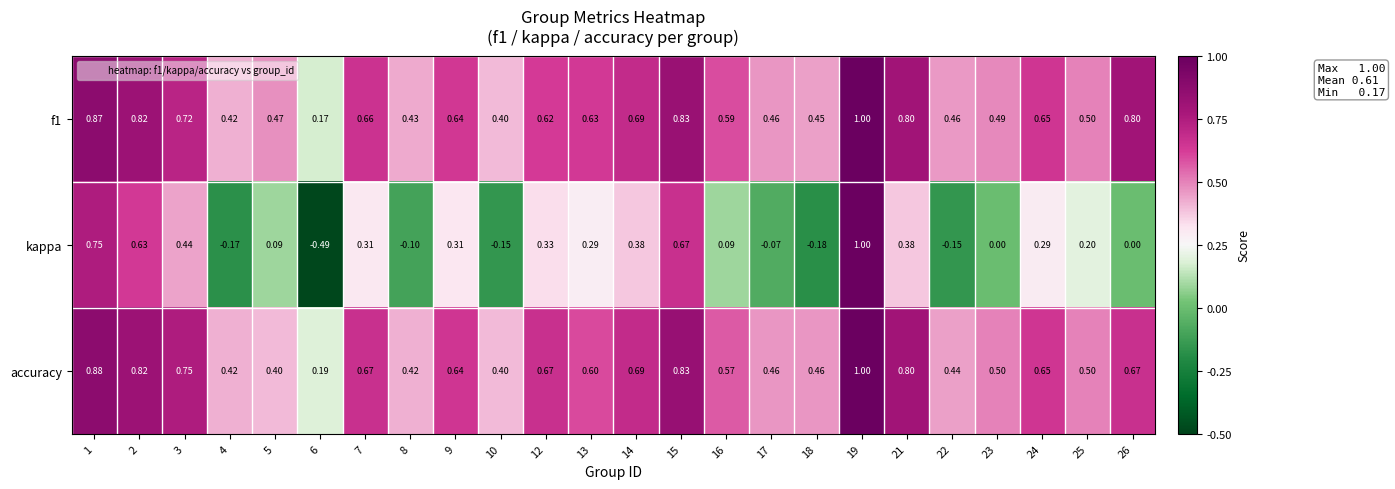

Is the value of f1 at 2 greater than the value of accuracy at 19?

No